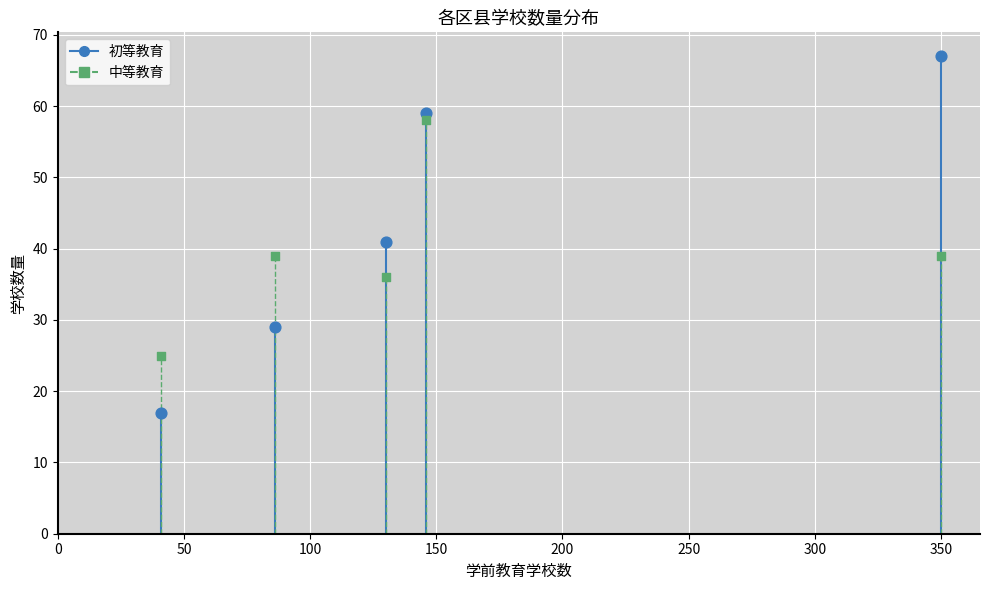

Across all data points, what is the average Y value?

41